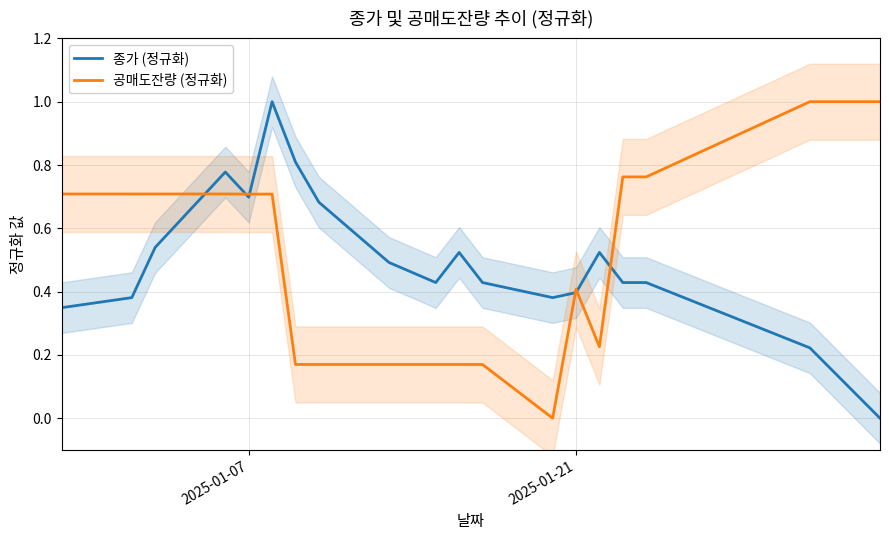

Count the number of data series in this chart.

2